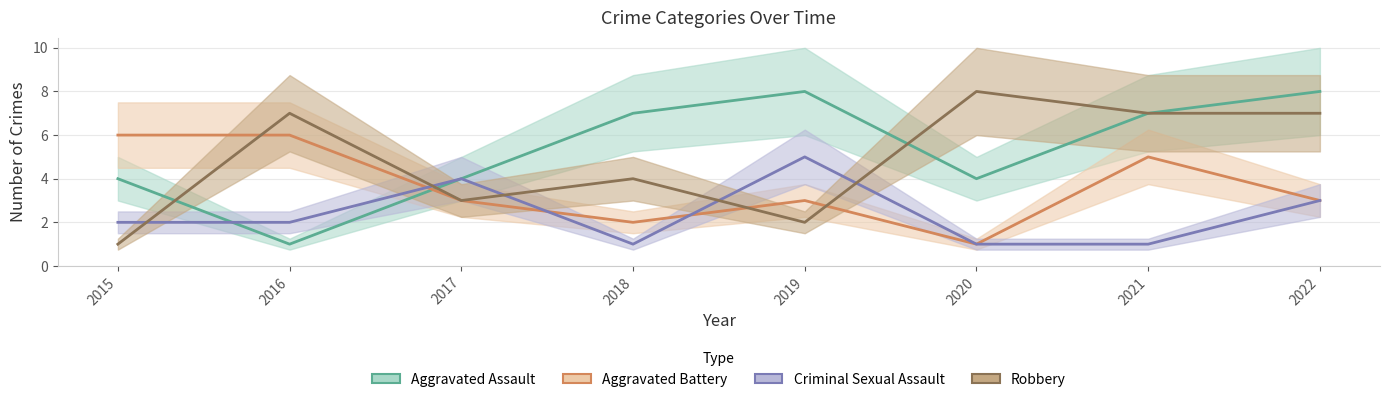

What value does the Criminal Sexual Assault series have at 2017?

4